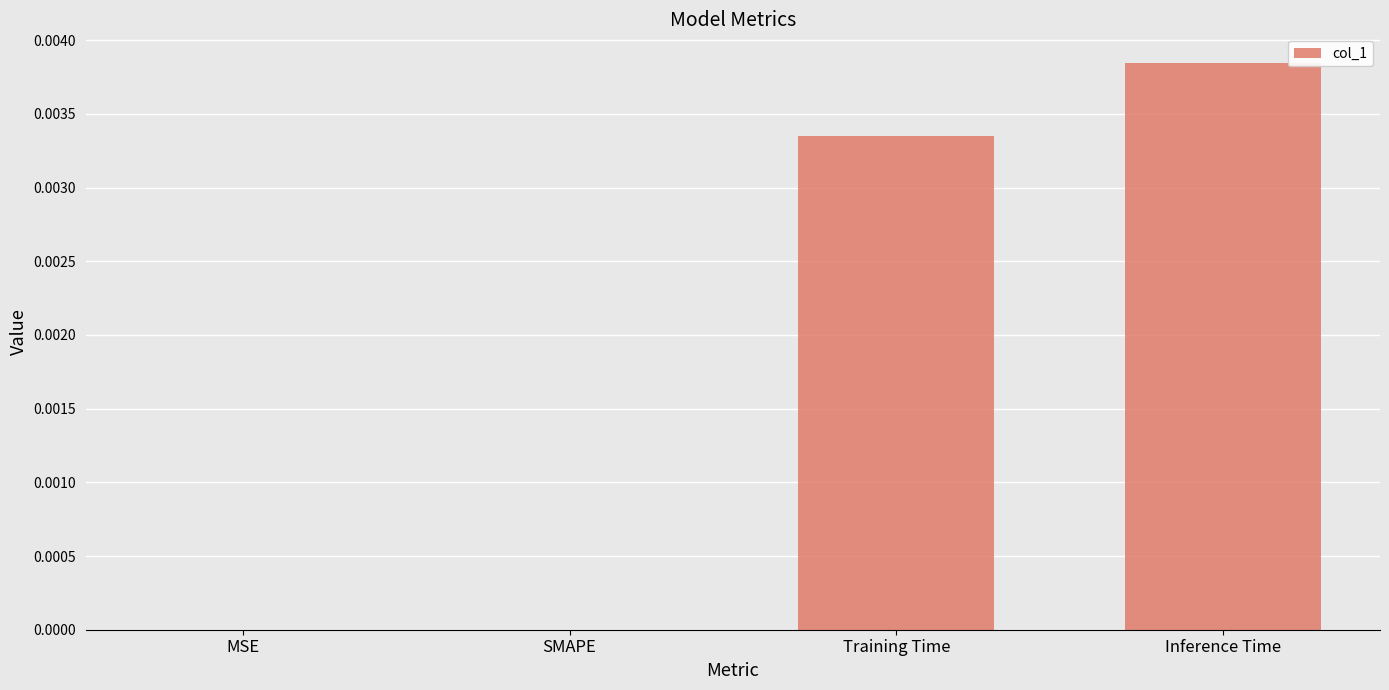

True or false: the data shows 0.0 at SMAPE.

True